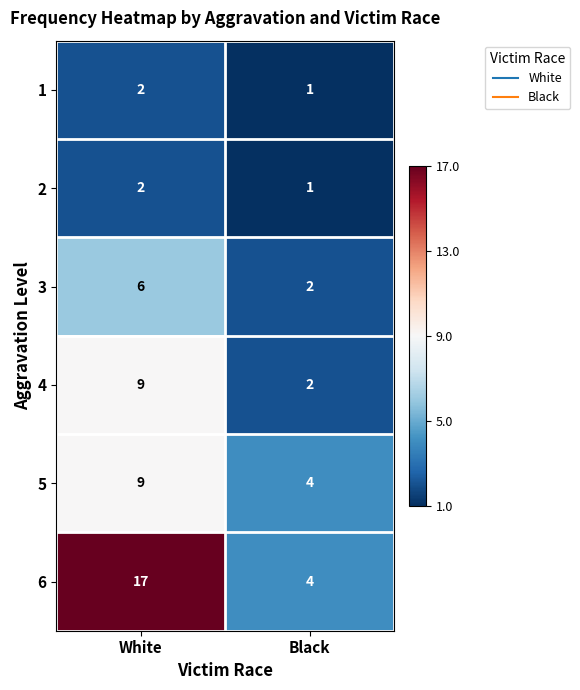

Which label corresponds to the largest value in the chart?

White